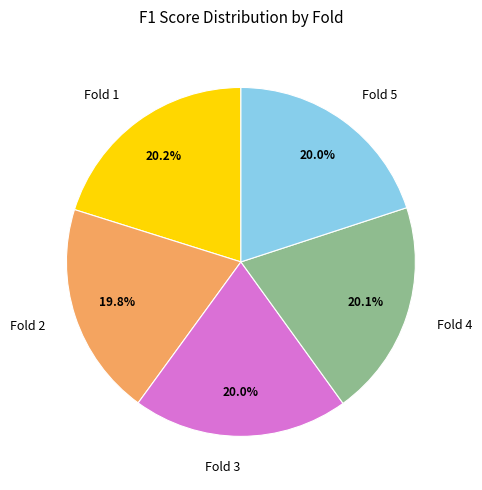

Does any single category account for the majority?

No